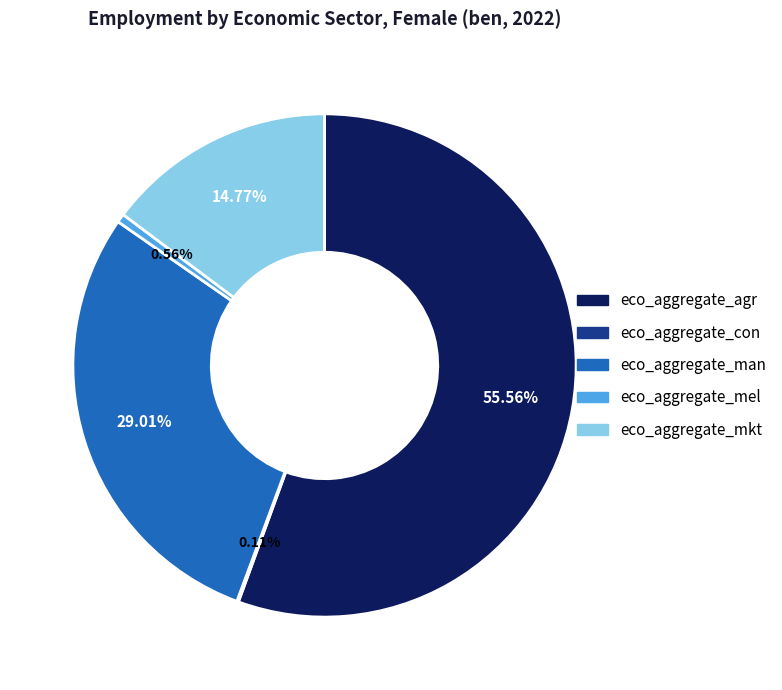

To the nearest percent, what percentage of the pie is eco_aggregate_mkt?

15%